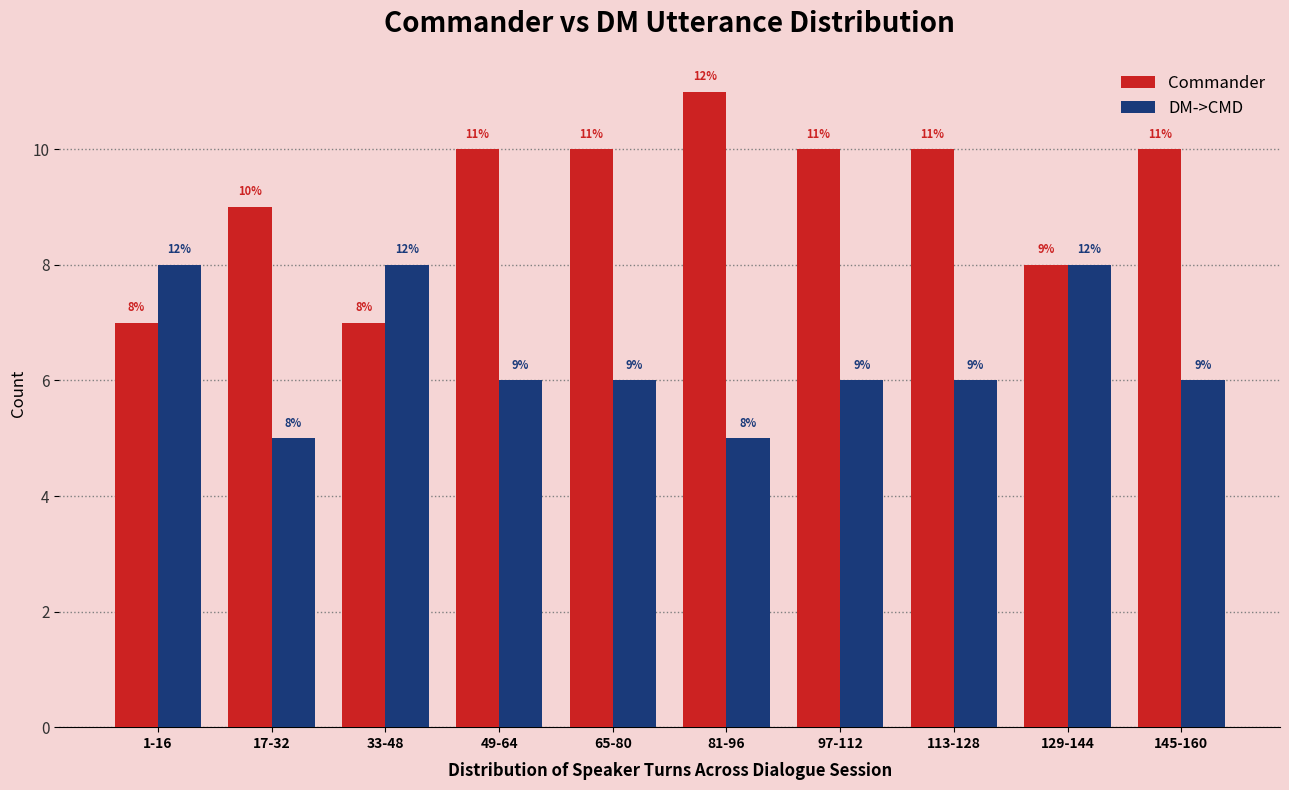

Reading left to right, extract all data points from this chart.

Commander: 7	9	7	10	10	11	10	10	8	10
DM->CMD: 8	5	8	6	6	5	6	6	8	6